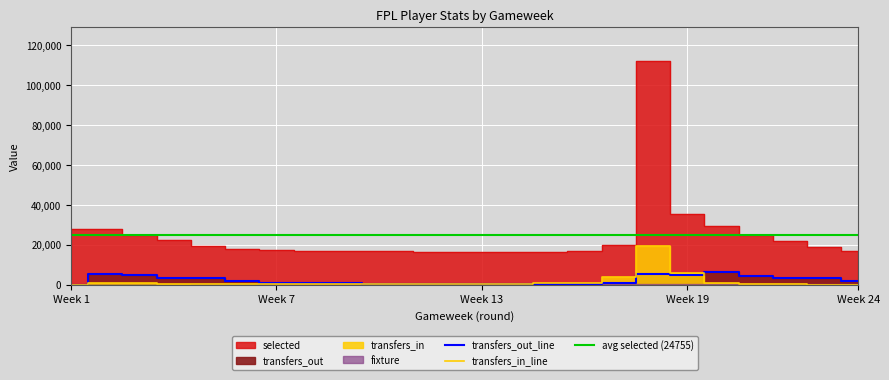

Which has a higher value, 13 or 18?

18